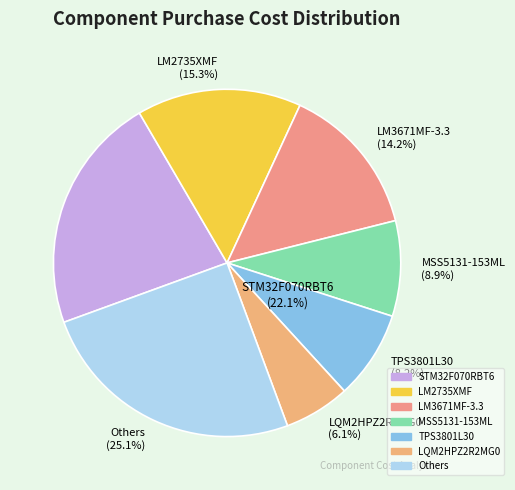

True or false: 19-21/R6C accounts for 1% of the total.

False